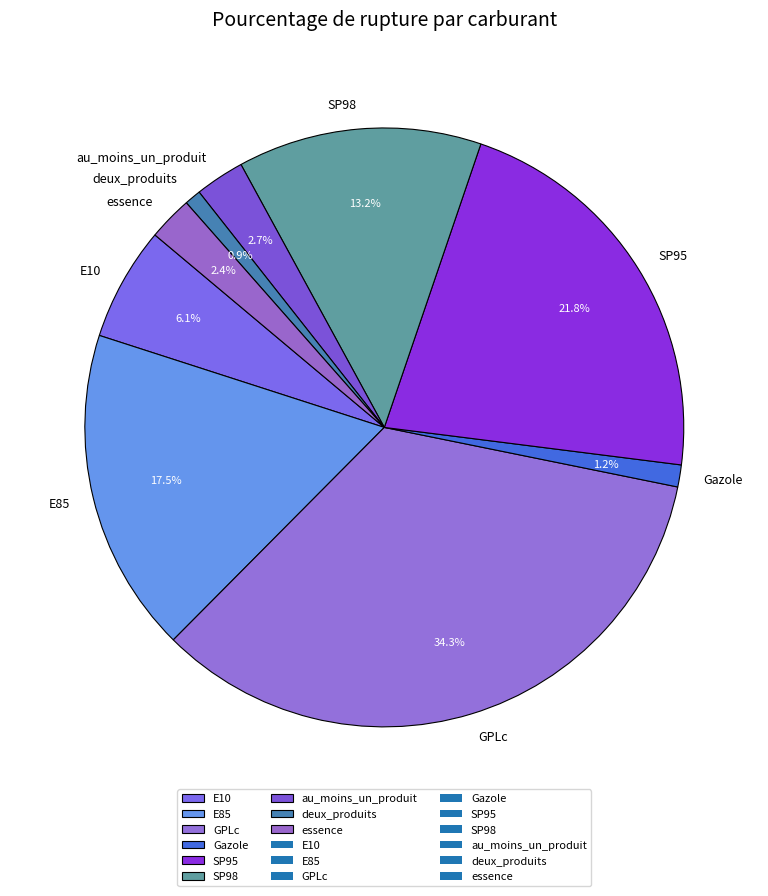

To the nearest percent, what is the combined percentage of GPLc and E85?

52%